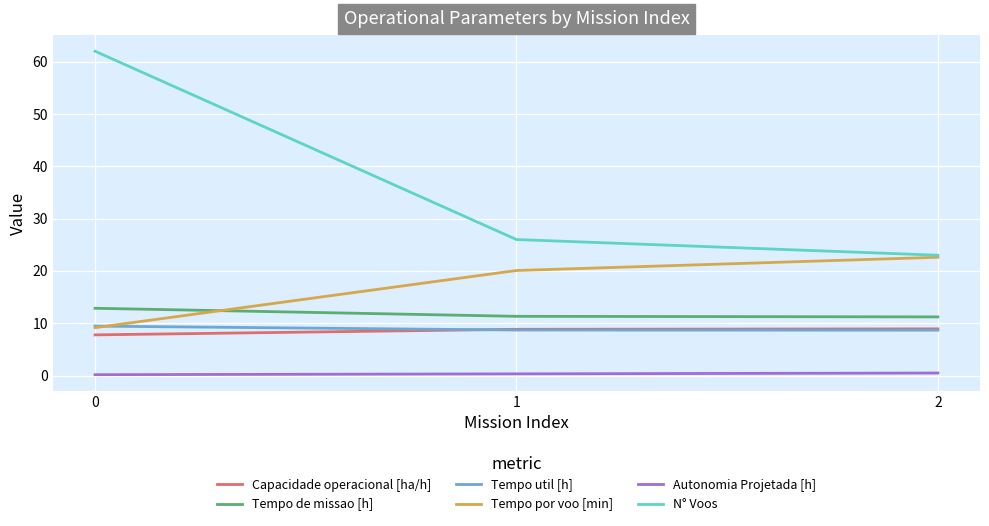

How many values in the Tempo por voo [min] series exceed 20?

2